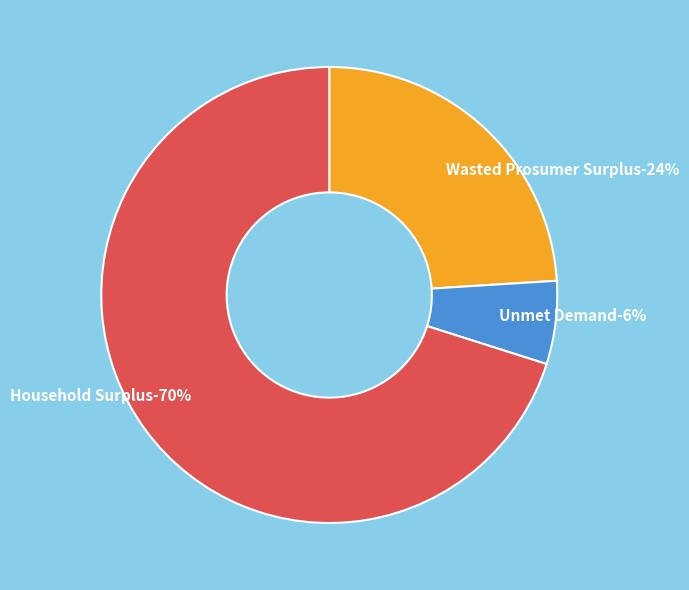

How many slices are in this pie chart?

3